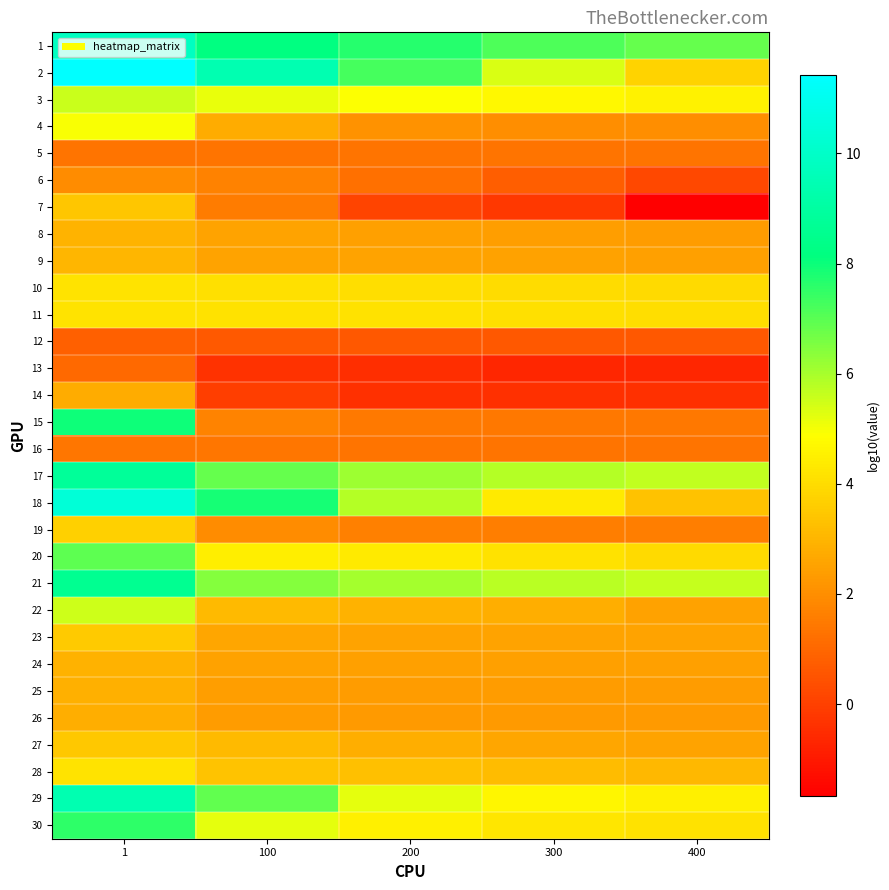

What is the greatest value displayed?

11.4